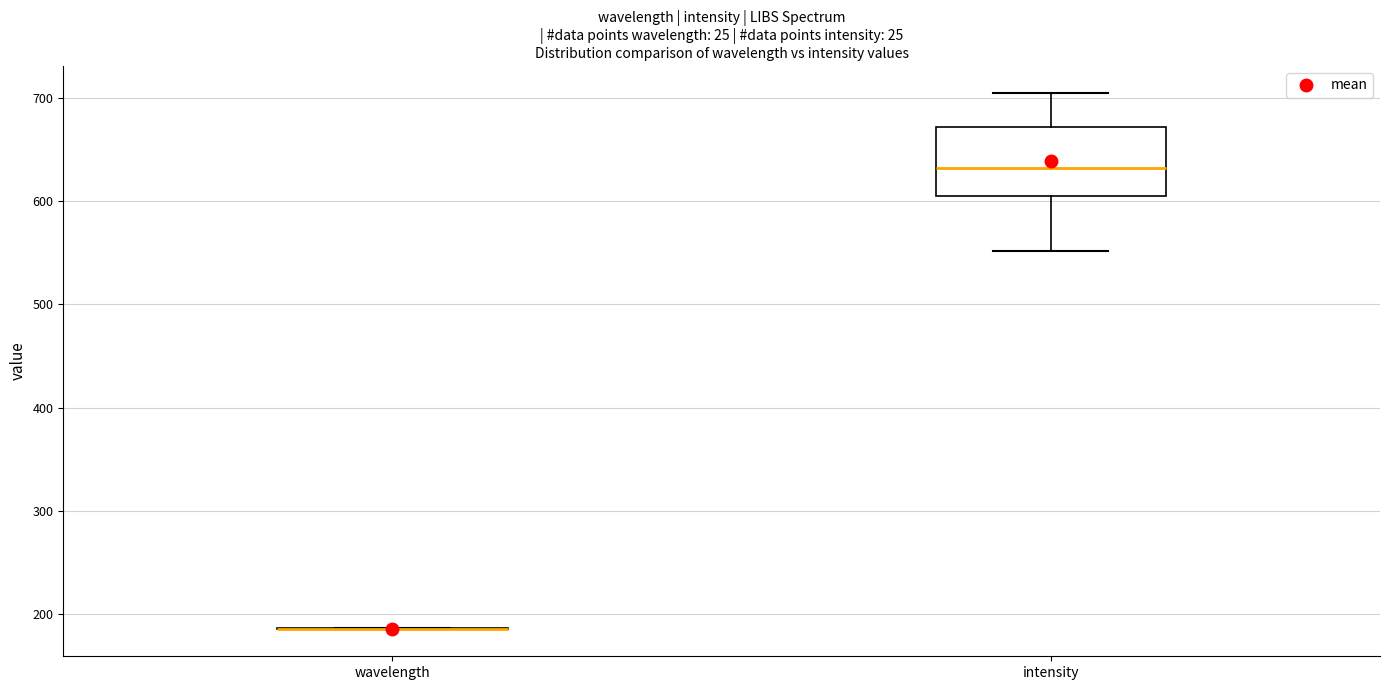

Reading left to right, transcribe this box plot: for each box, give where its median line is, the range the box spans, and where its two whiskers end, as read against the y-axis. The values are not printed on the chart, so give them approximately, as read against the axis.

wavelength: box collapsed to a line at 190, whiskers 180 to 190
intensity: median 630, box 610 to 670, whiskers 550 to 710